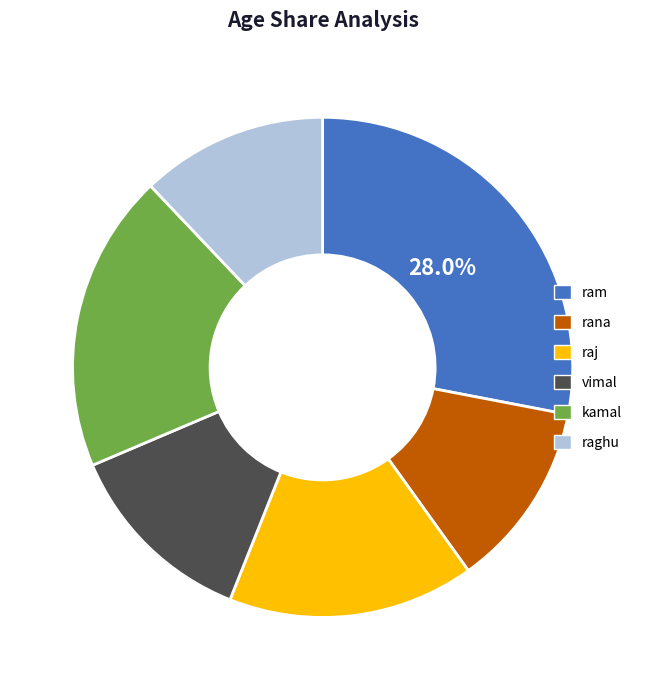

Count the number of slices in the pie.

6